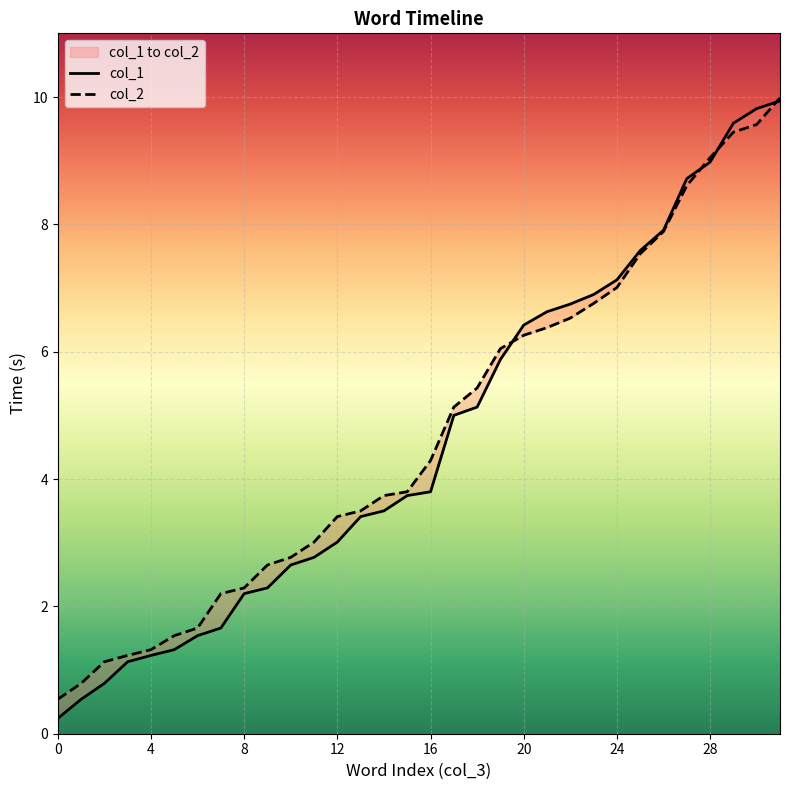

What is the spread (max minus min) of values at 11?

0.2